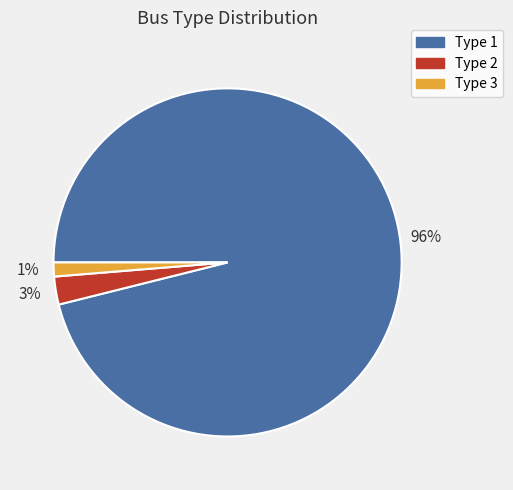

What is the smallest slice in the pie chart?

Type 3